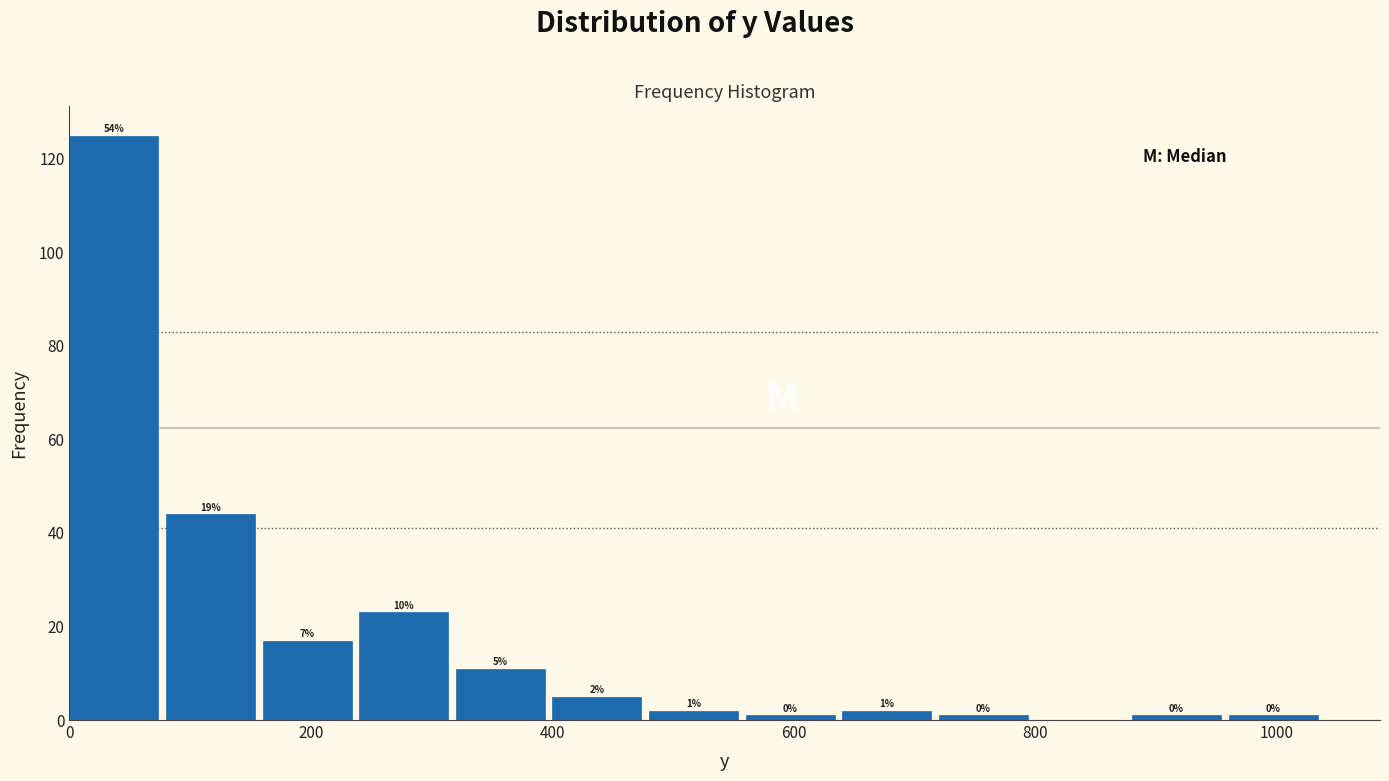

Which range on the x-axis has the tallest bar?

0 to 80